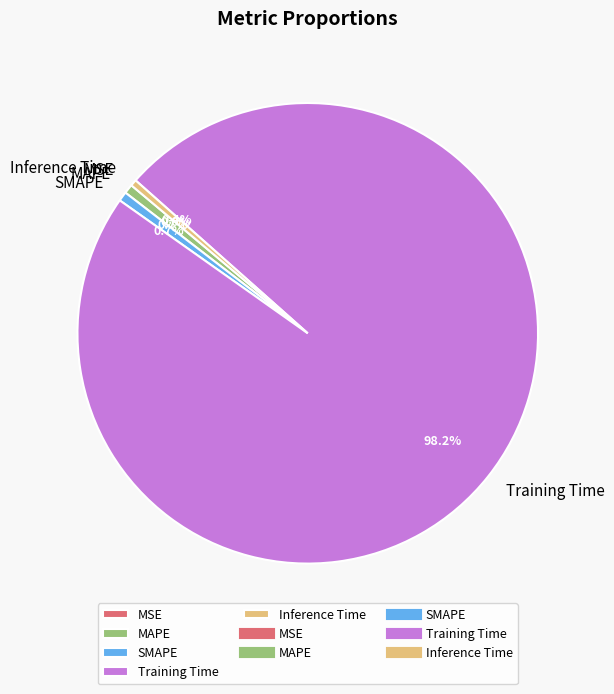

Is there a majority slice in this chart?

Yes